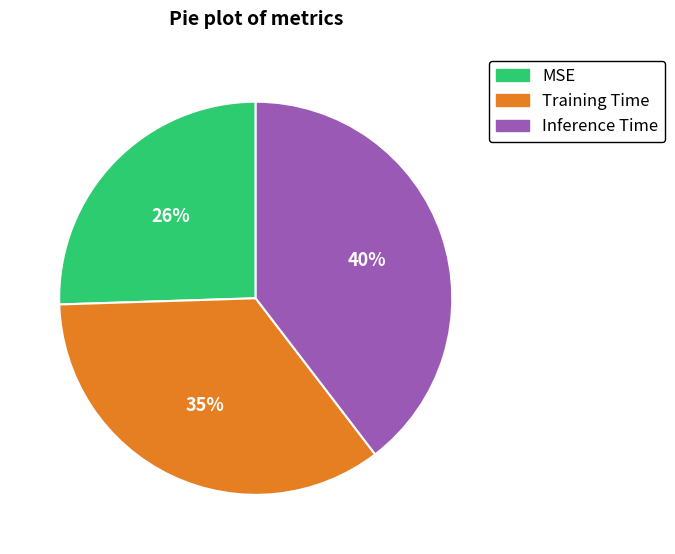

The Inference Time slice represents 40% of the pie. True or false?

True